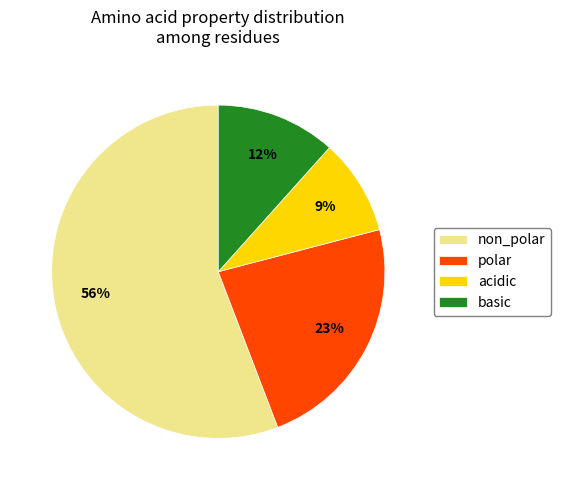

To the nearest percent, what is the average slice percentage?

25%